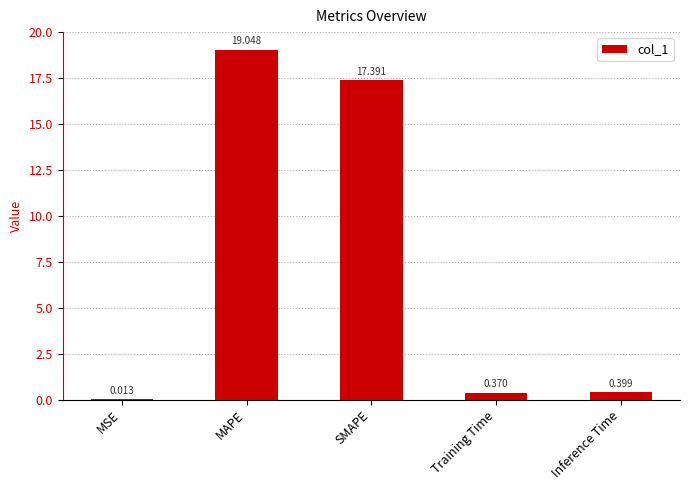

Which category has the highest value across all series?

MAPE